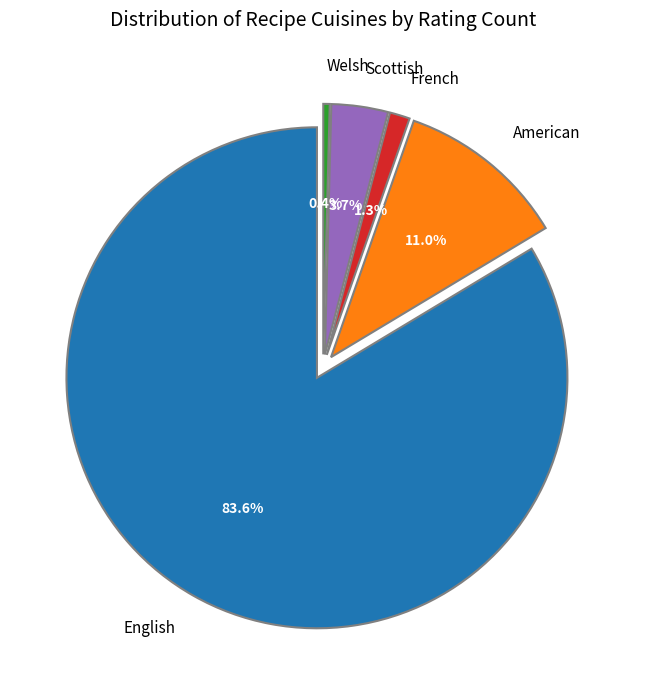

How many slices are in this pie chart?

5